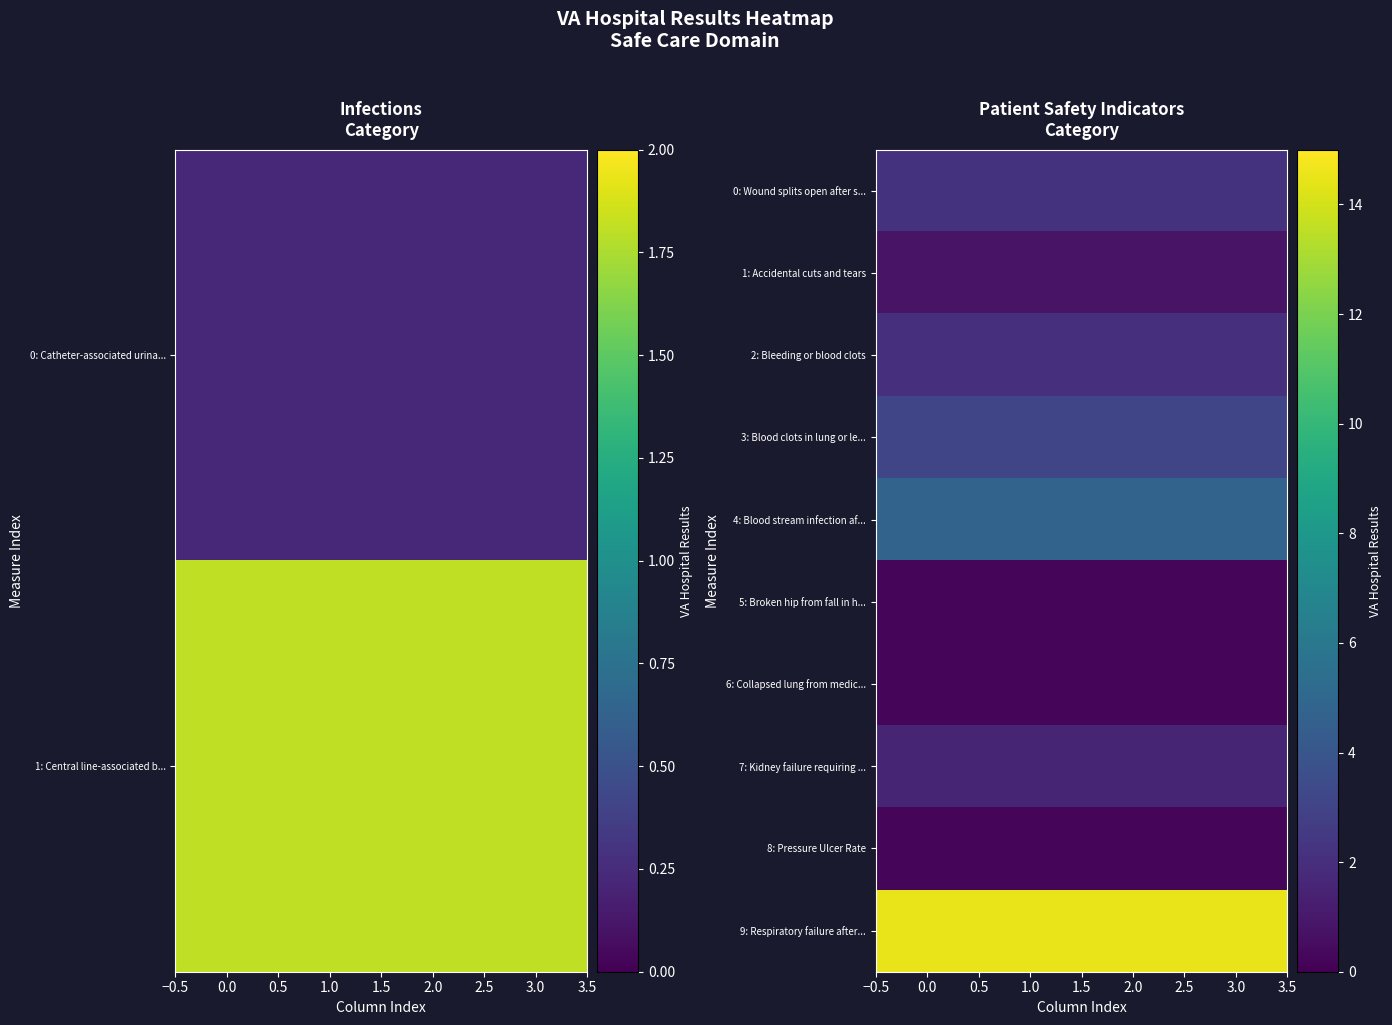

What is the sum of all 2: Bleeding or blood clots values?

8.0